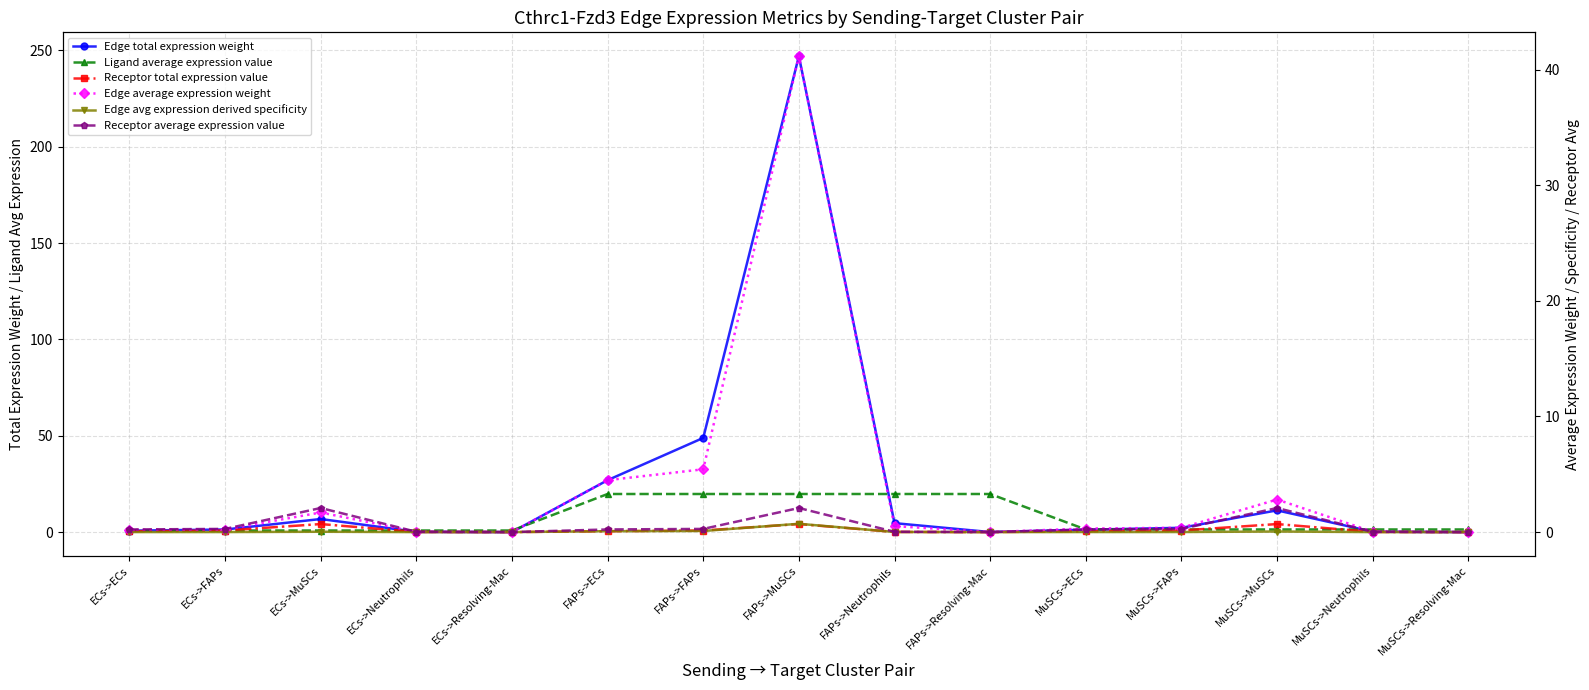

Is the value of Edge average expression weight at FAPs->Neutrophils greater than the value of Receptor total expression value at MuSCs->Neutrophils?

Yes